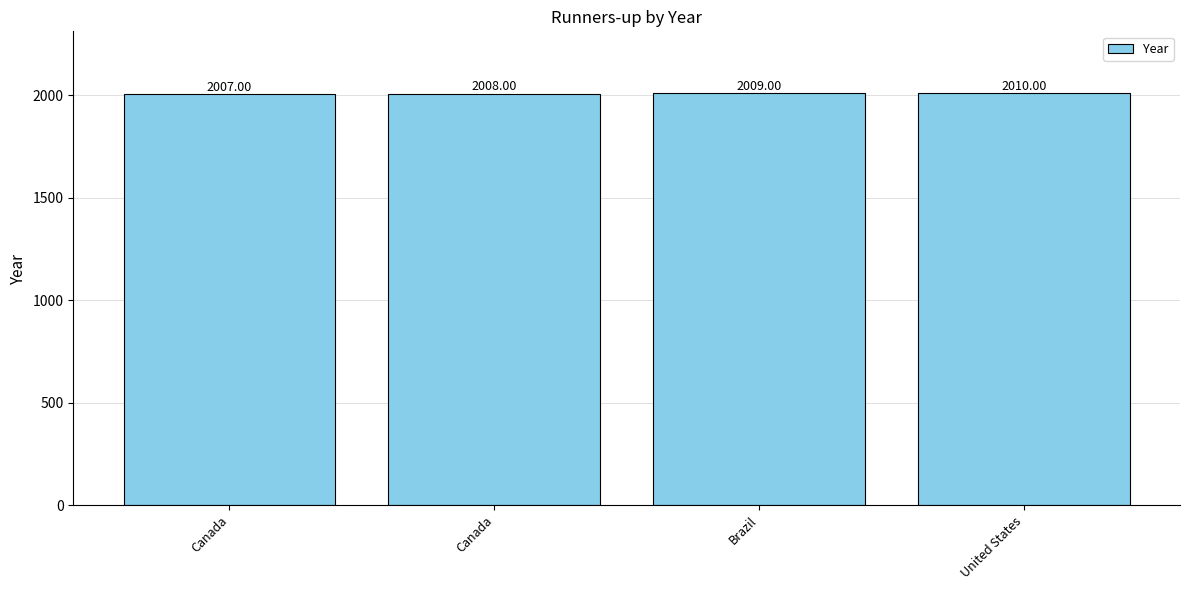

Rank the categories by value from lowest to highest.

Canada, Canada, Brazil, United States